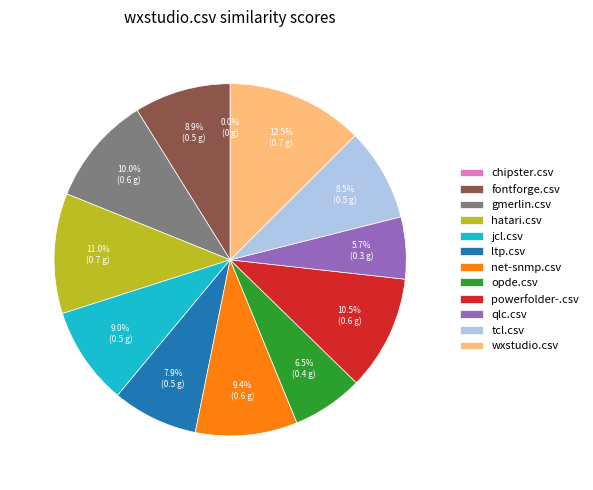

How many slices are in this pie chart?

12